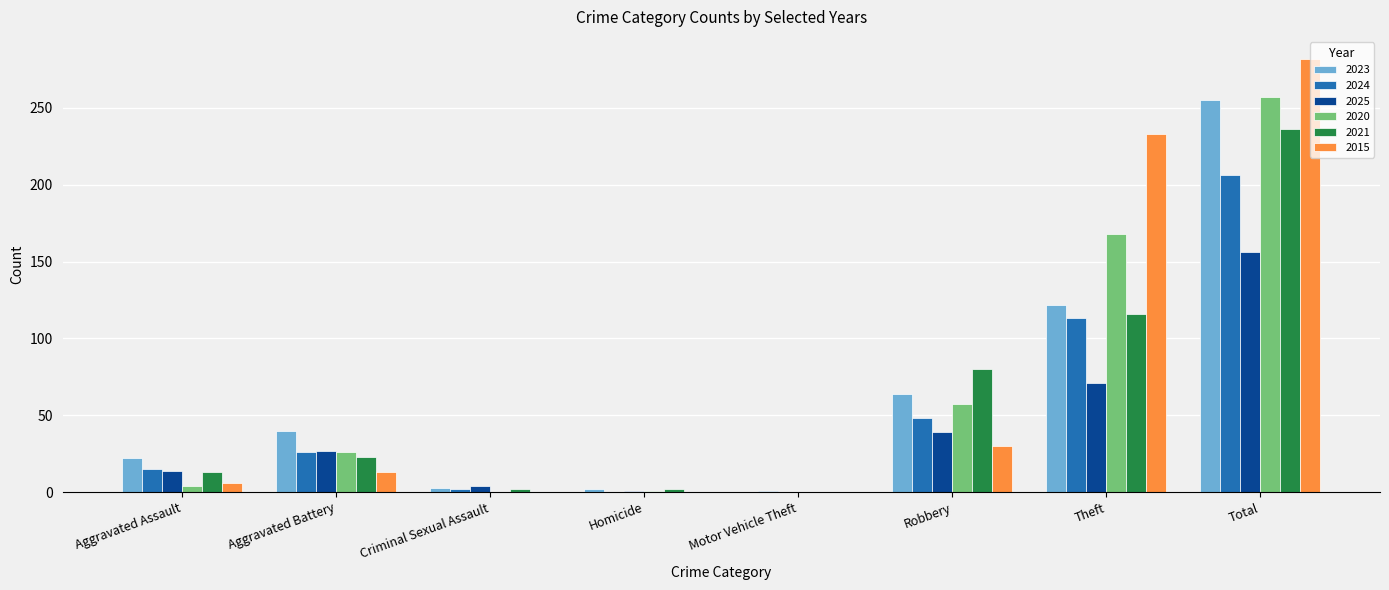

The value of 2025 at Aggravated Assault is 14. True or false?

True